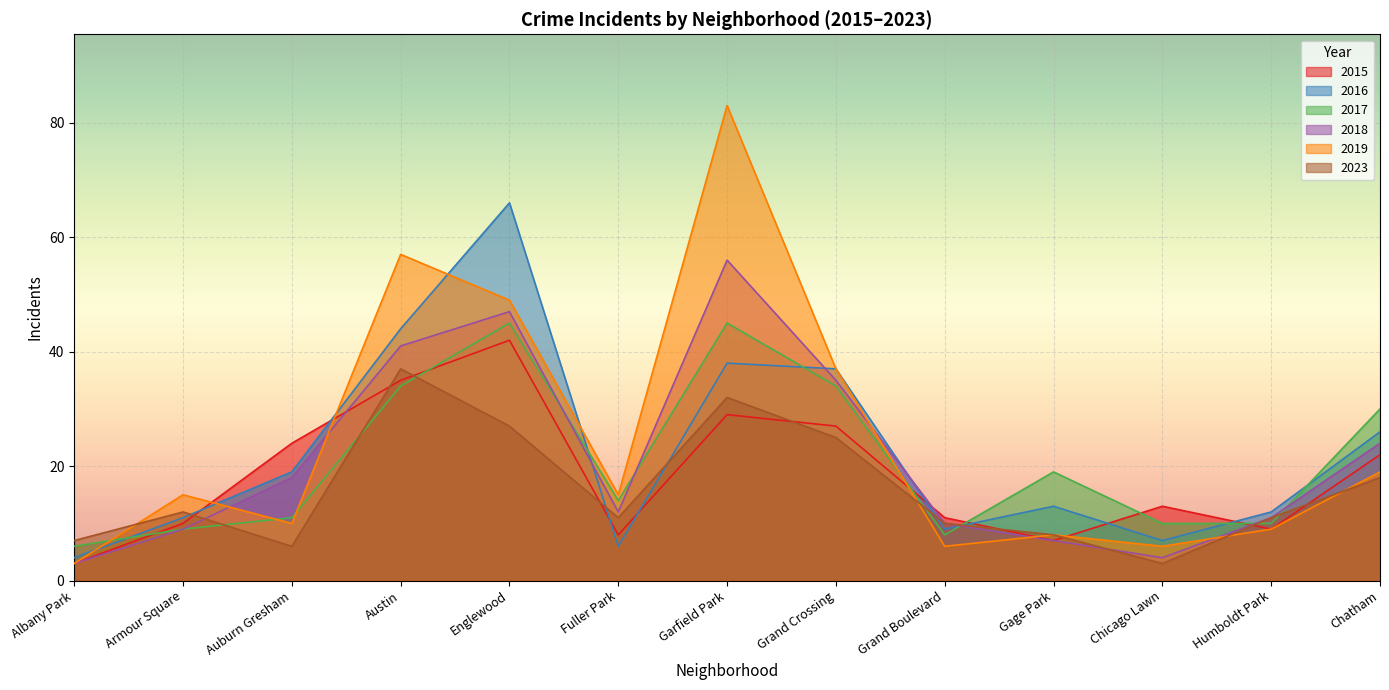

Between Grand Crossing and Chatham, which series saw the biggest shift?

2019